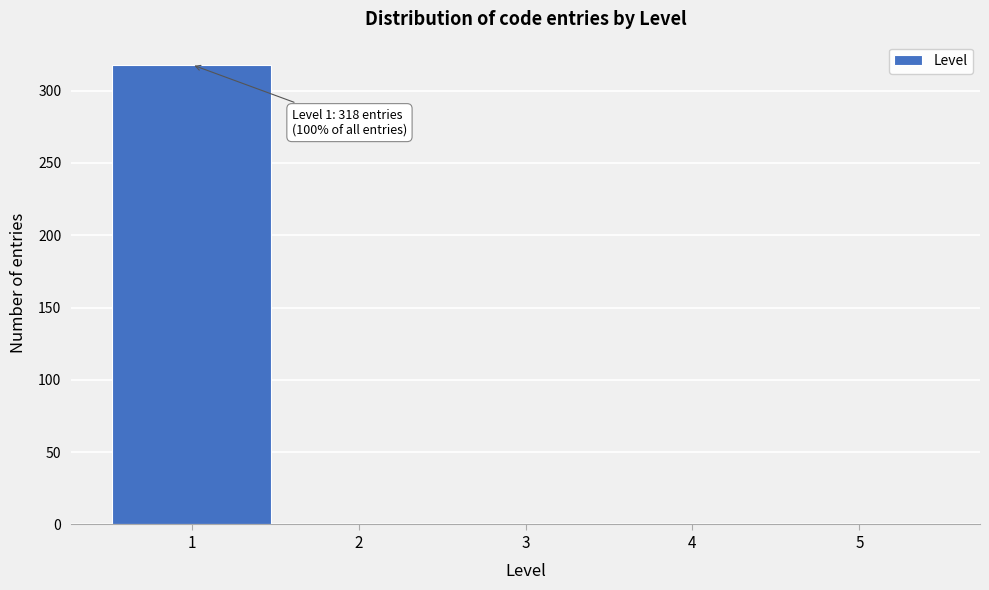

Over which range of the x-axis is the bar tallest?

0.5 to 1.5